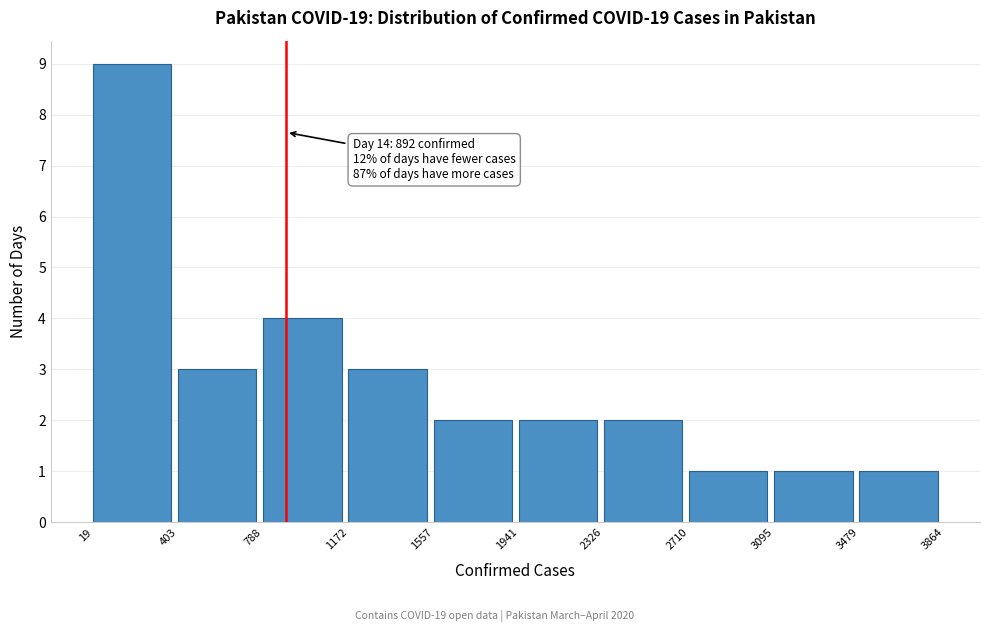

Which range on the x-axis has the tallest bar?

19 to 403